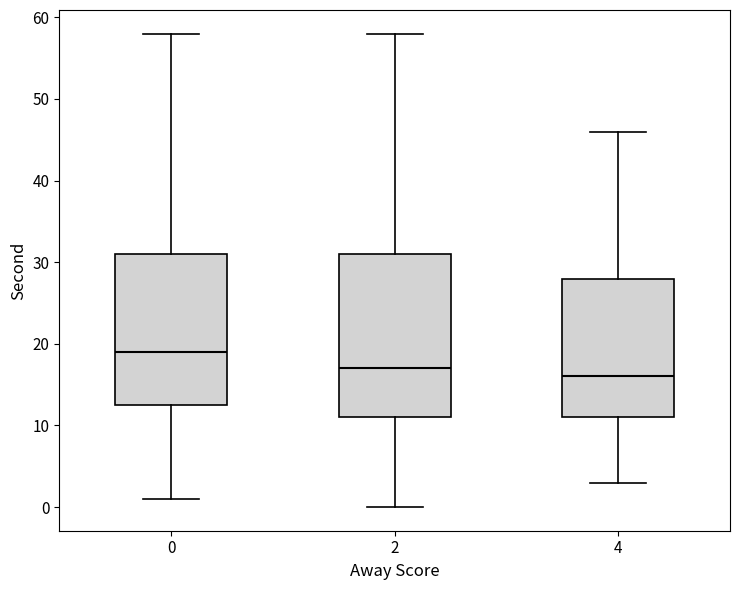

Comparing the boxes themselves (not the whiskers), which one is the tallest?

2